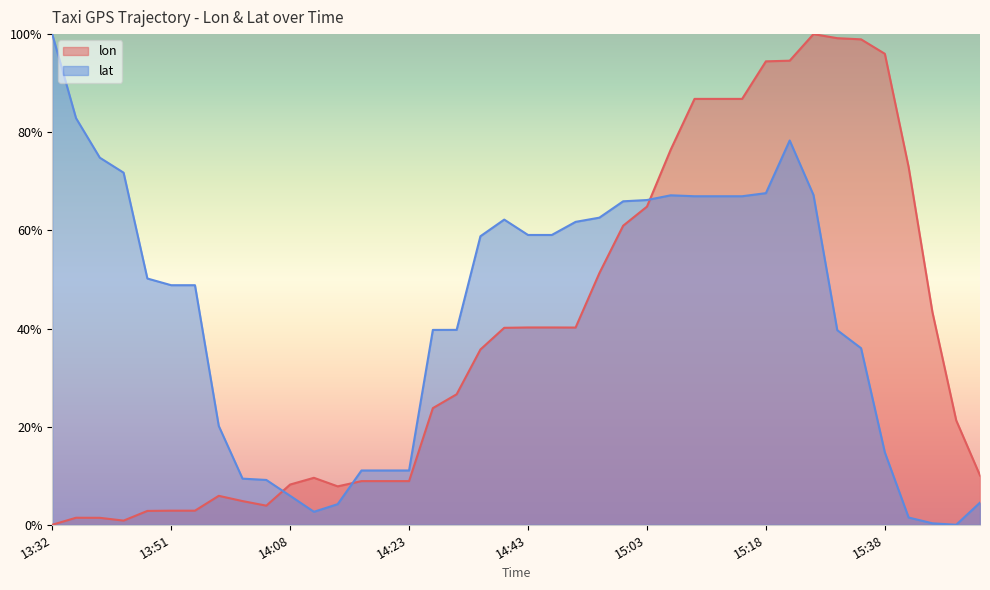

Is it true that lon equals 0.1 at 15:48?

False